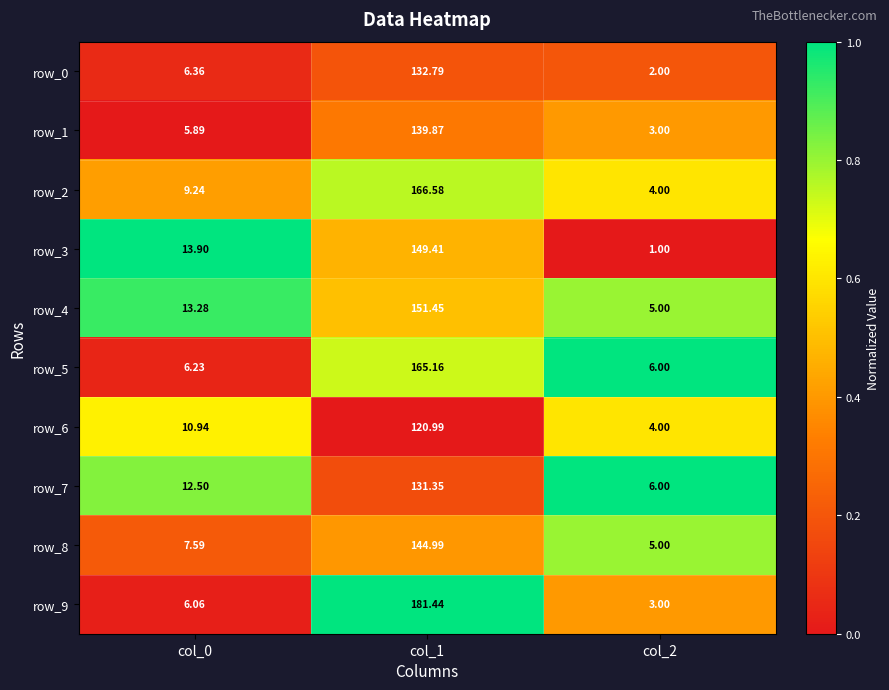

Is it true that row_1 equals -0.2 at col_0?

False